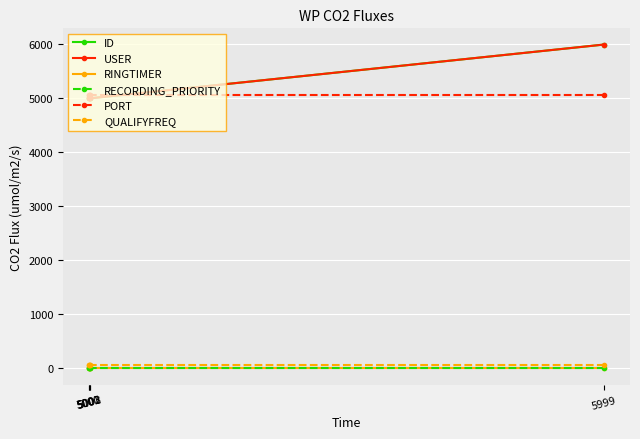

True or false: QUALIFYFREQ and RINGTIMER cross at least once.

False